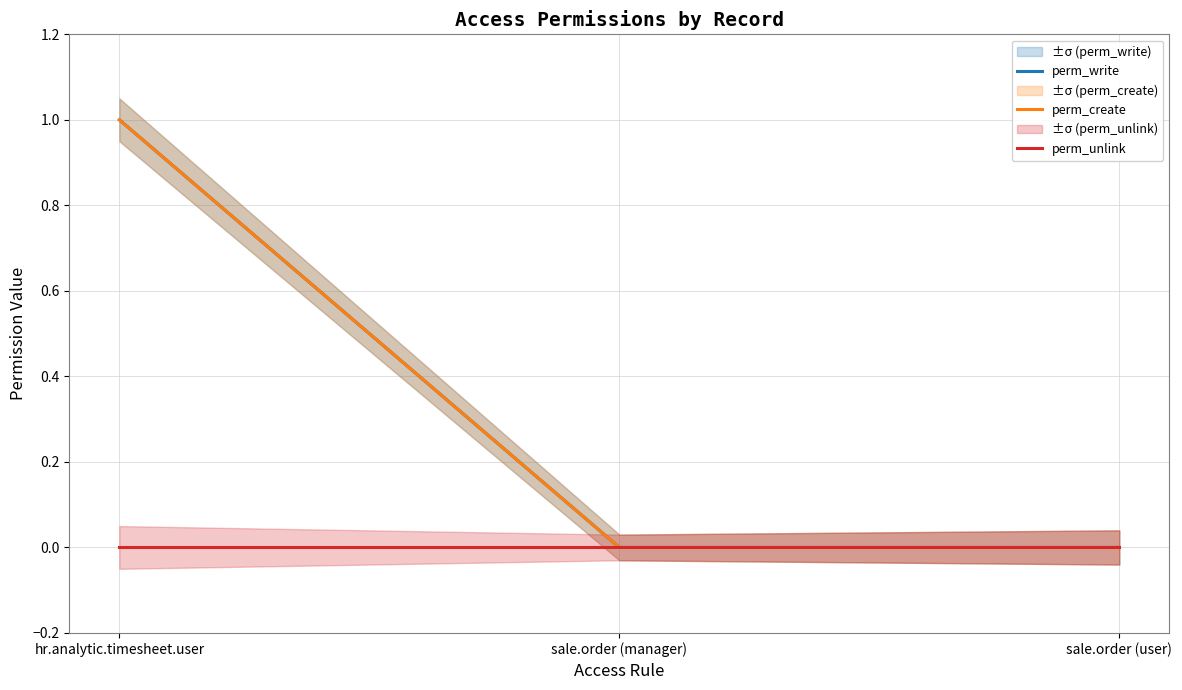

How many data points does each series have?

3